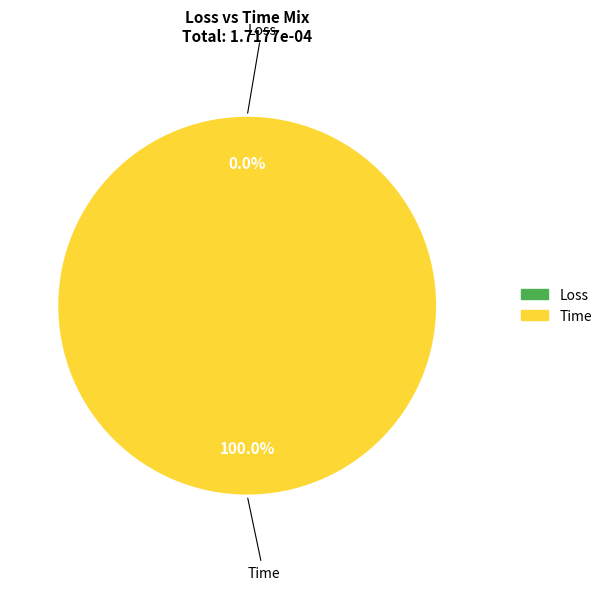

How many slices are in this pie chart?

2